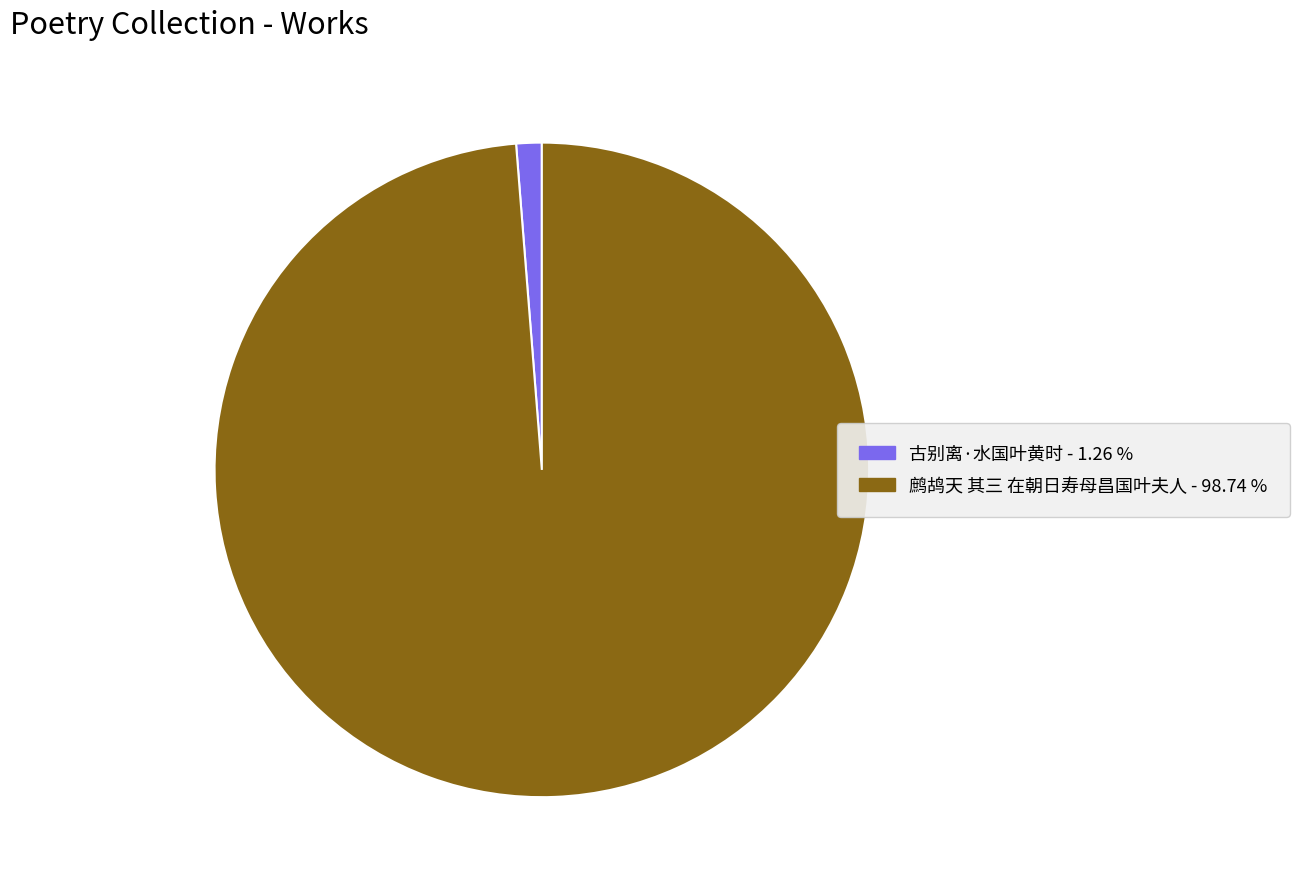

Rank the categories by value from lowest to highest.

古别离·水国叶黄时, 鹧鸪天 其三 在朝日寿母昌国叶夫人